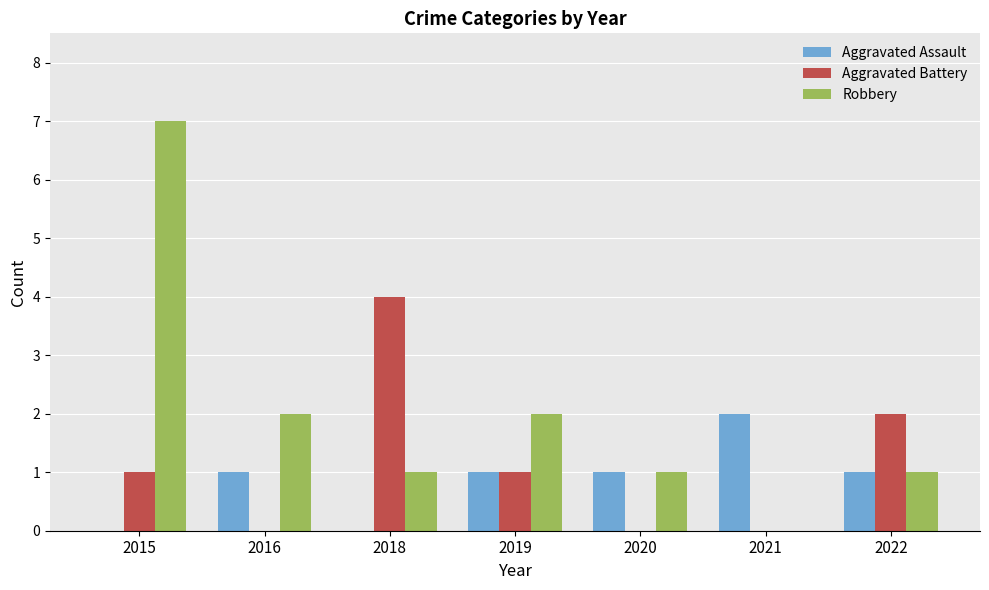

What are all the series names shown in the legend?

Aggravated Assault, Aggravated Battery, Robbery